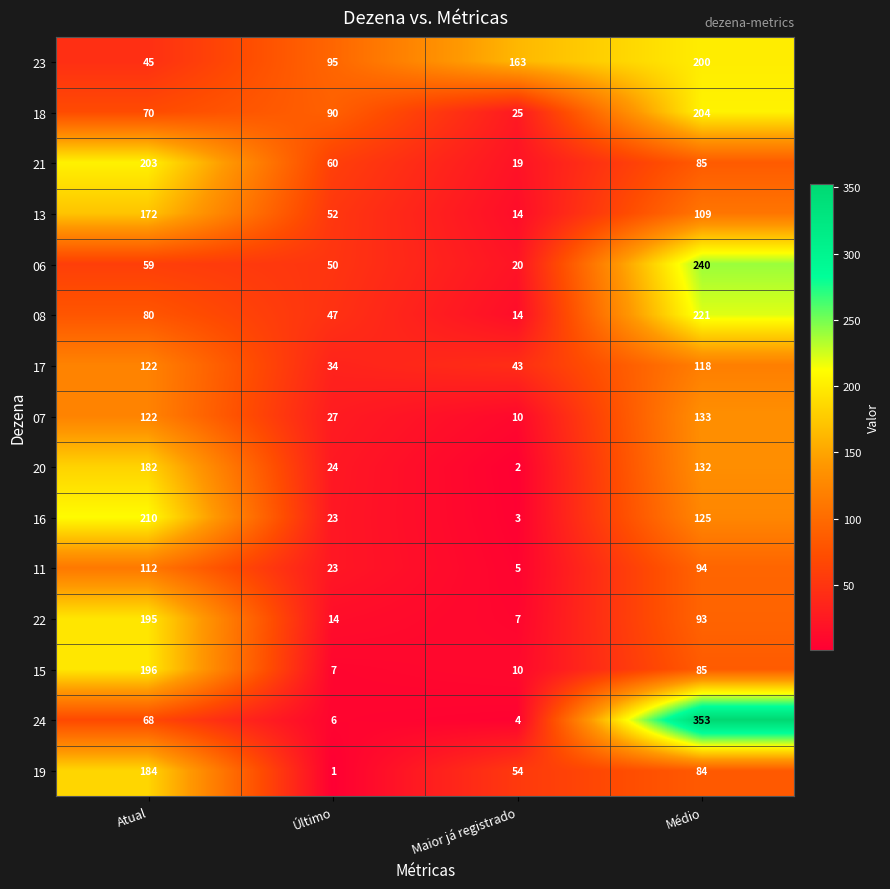

At which label is 11 closest to 58?

Último